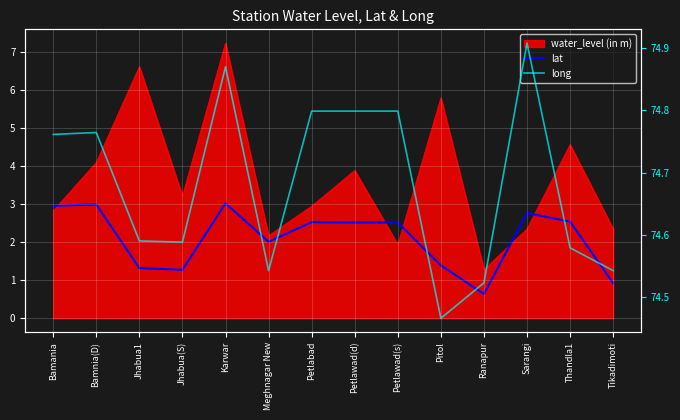

How many lines are shown in the chart?

2